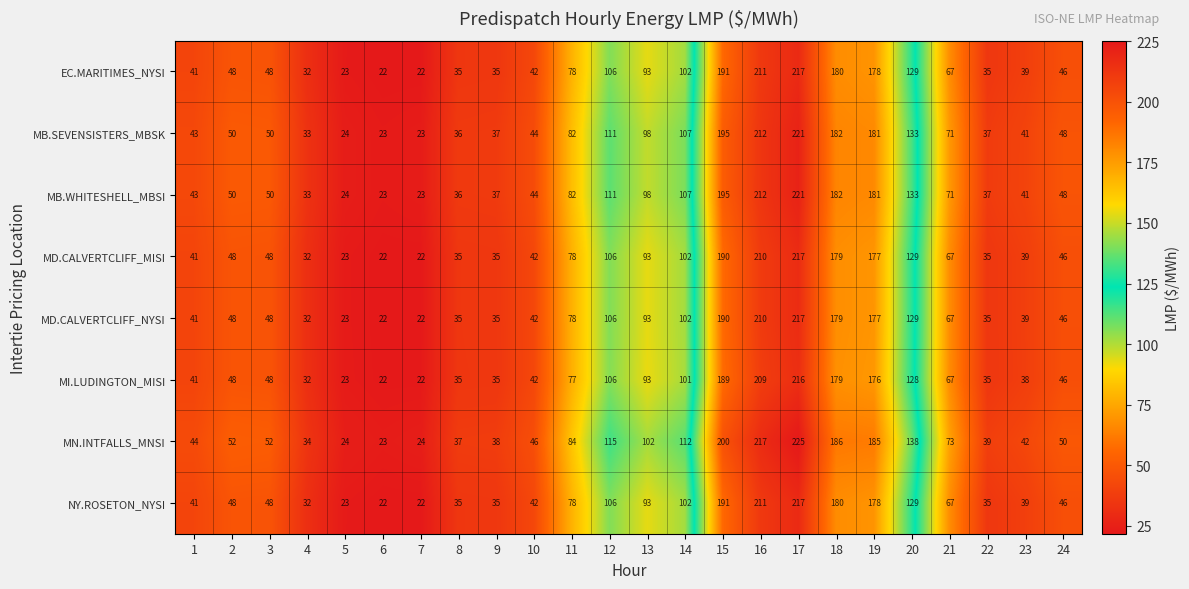

Where is NY.ROSETON_NYSI nearest to the value 119?

20